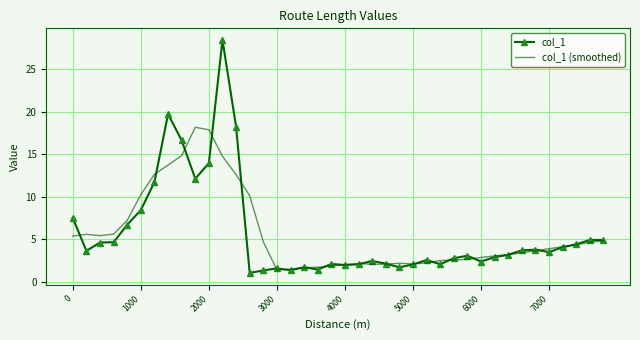

List the series in order of their peak value, highest first.

col_1, col_1 (smoothed)